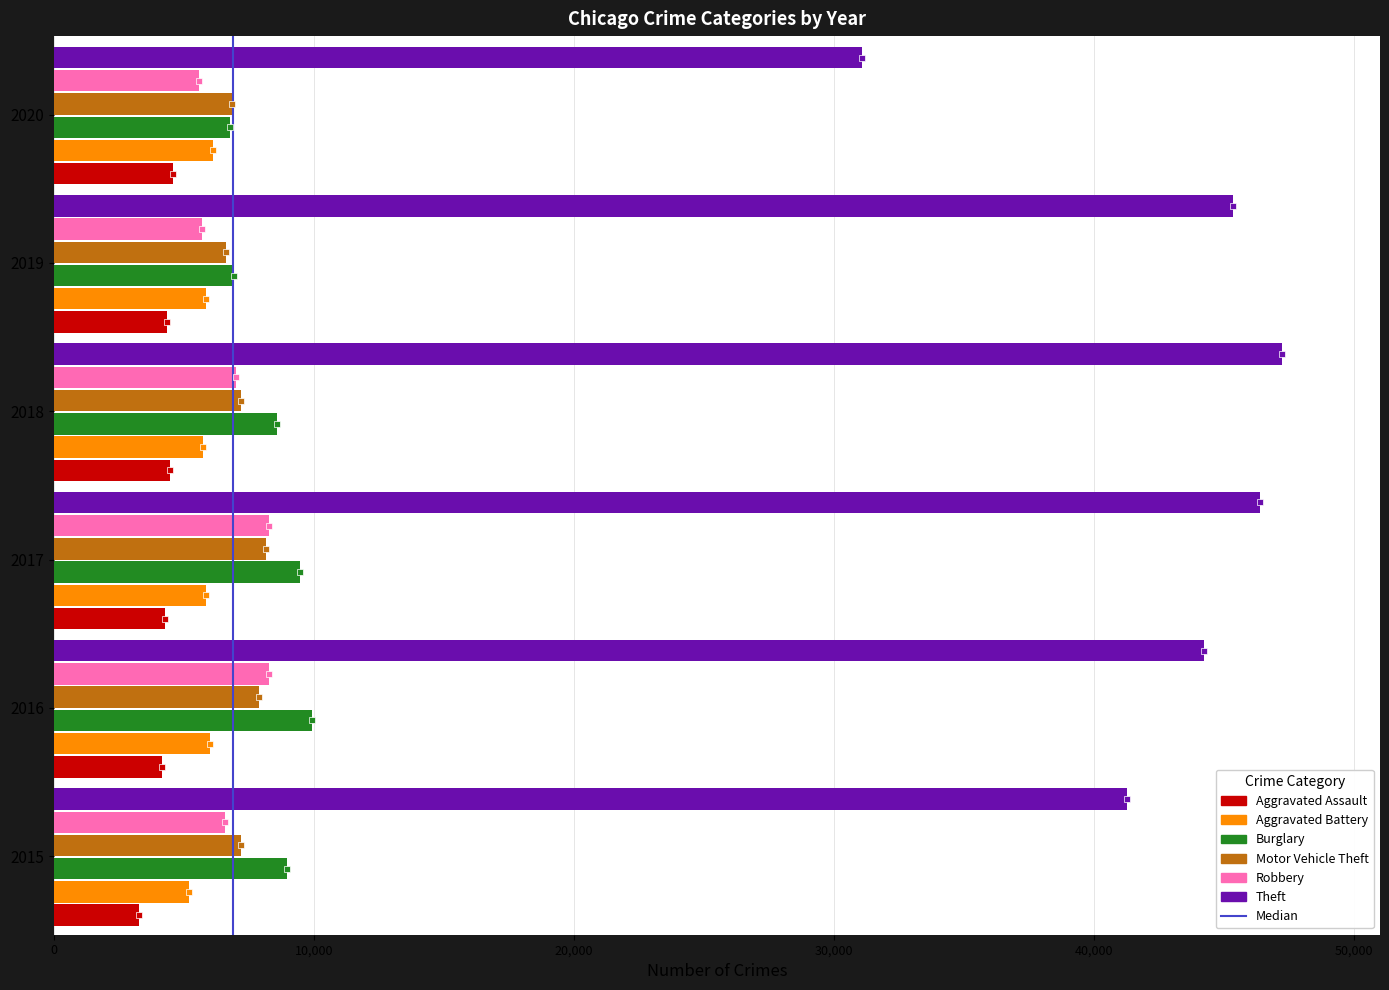

What is the approximate value of Motor Vehicle Theft at 2018, to the nearest 50?

7200